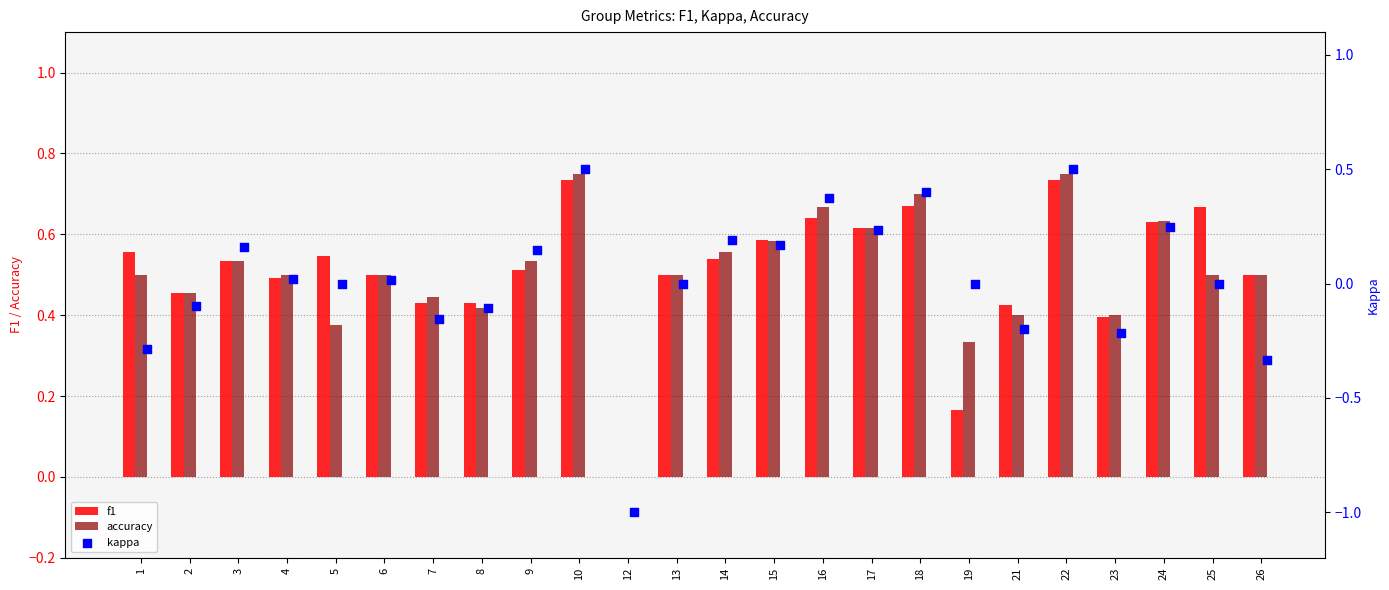

Which series has the largest total across all categories?

f1